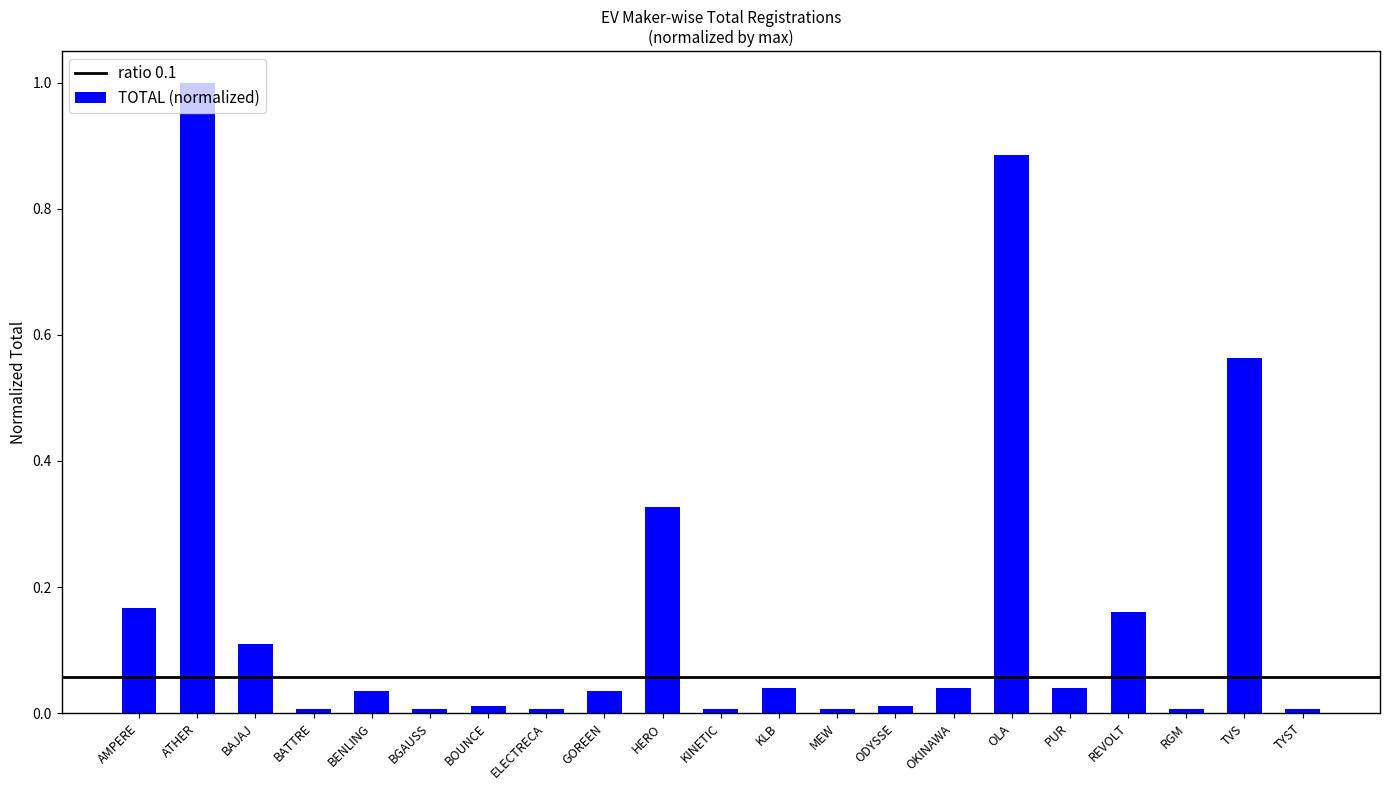

Is it true that the value at ATHER is 1.0?

True